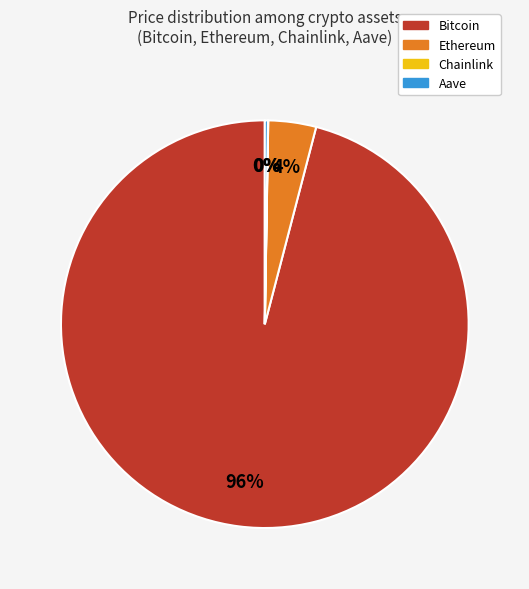

Does Bitcoin represent more than half of the total?

Yes